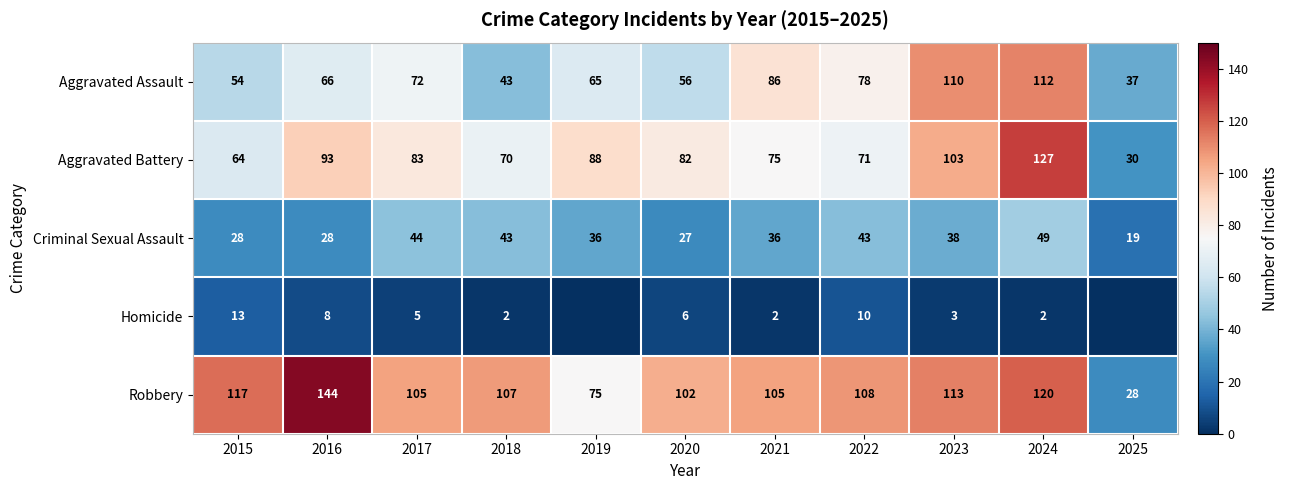

Rank the series at 2021 from highest to lowest value.

Robbery, Aggravated Assault, Aggravated Battery, Criminal Sexual Assault, Homicide